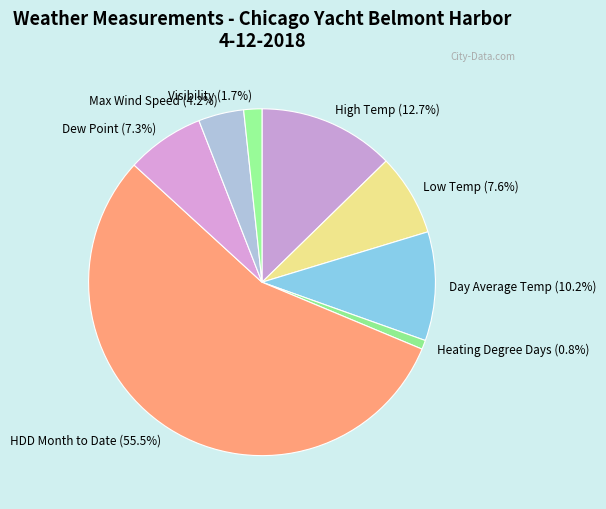

What is the largest slice in the pie chart?

HDD Month to Date